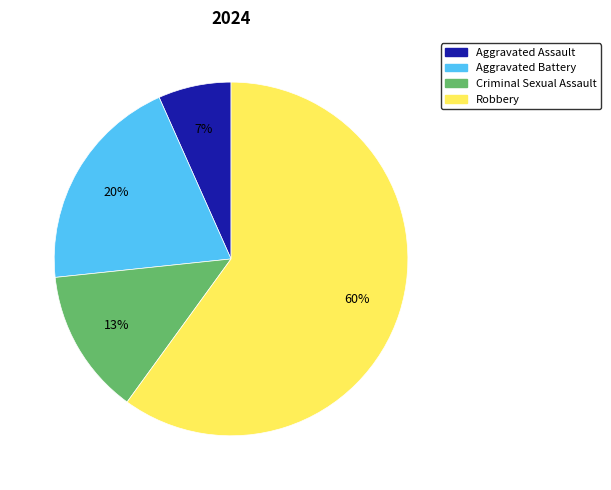

Which category has the biggest portion of the pie?

Robbery